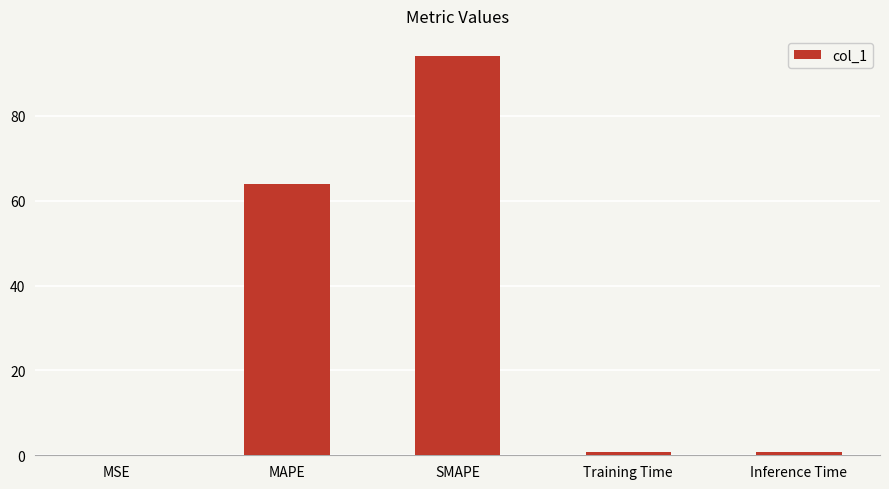

What is the sum of all values?

159.6